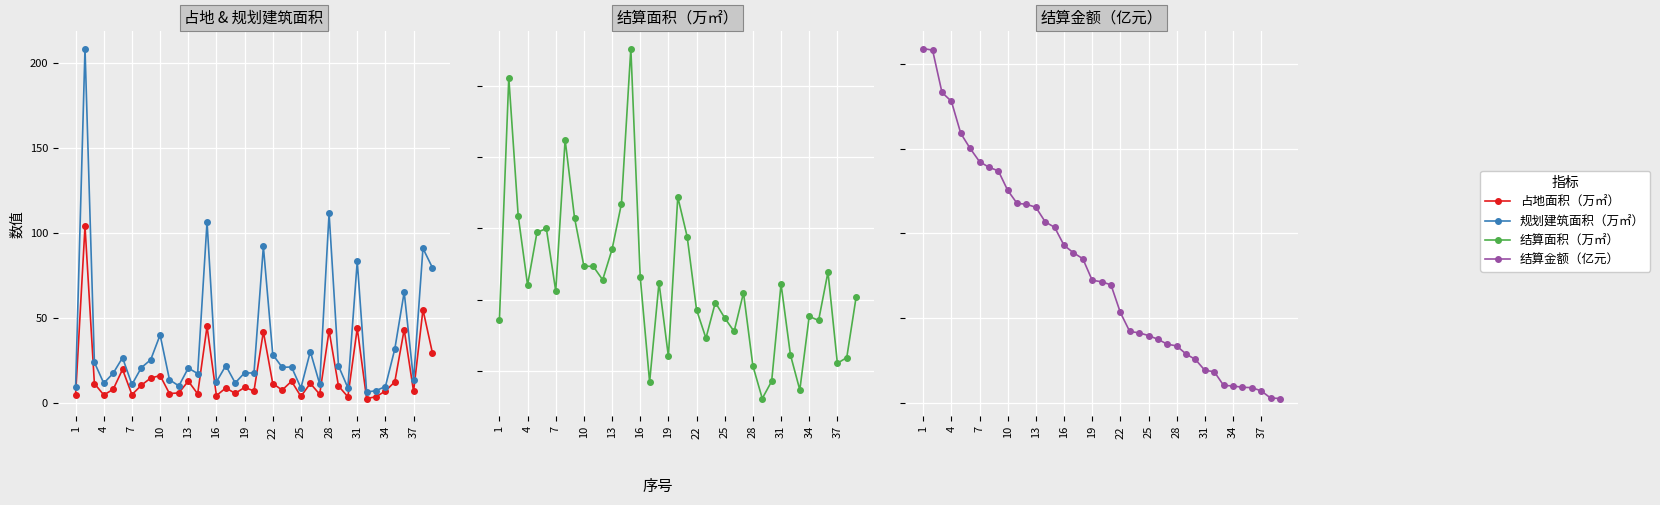

Where is 结算金额（亿元） nearest to the value 15?

14